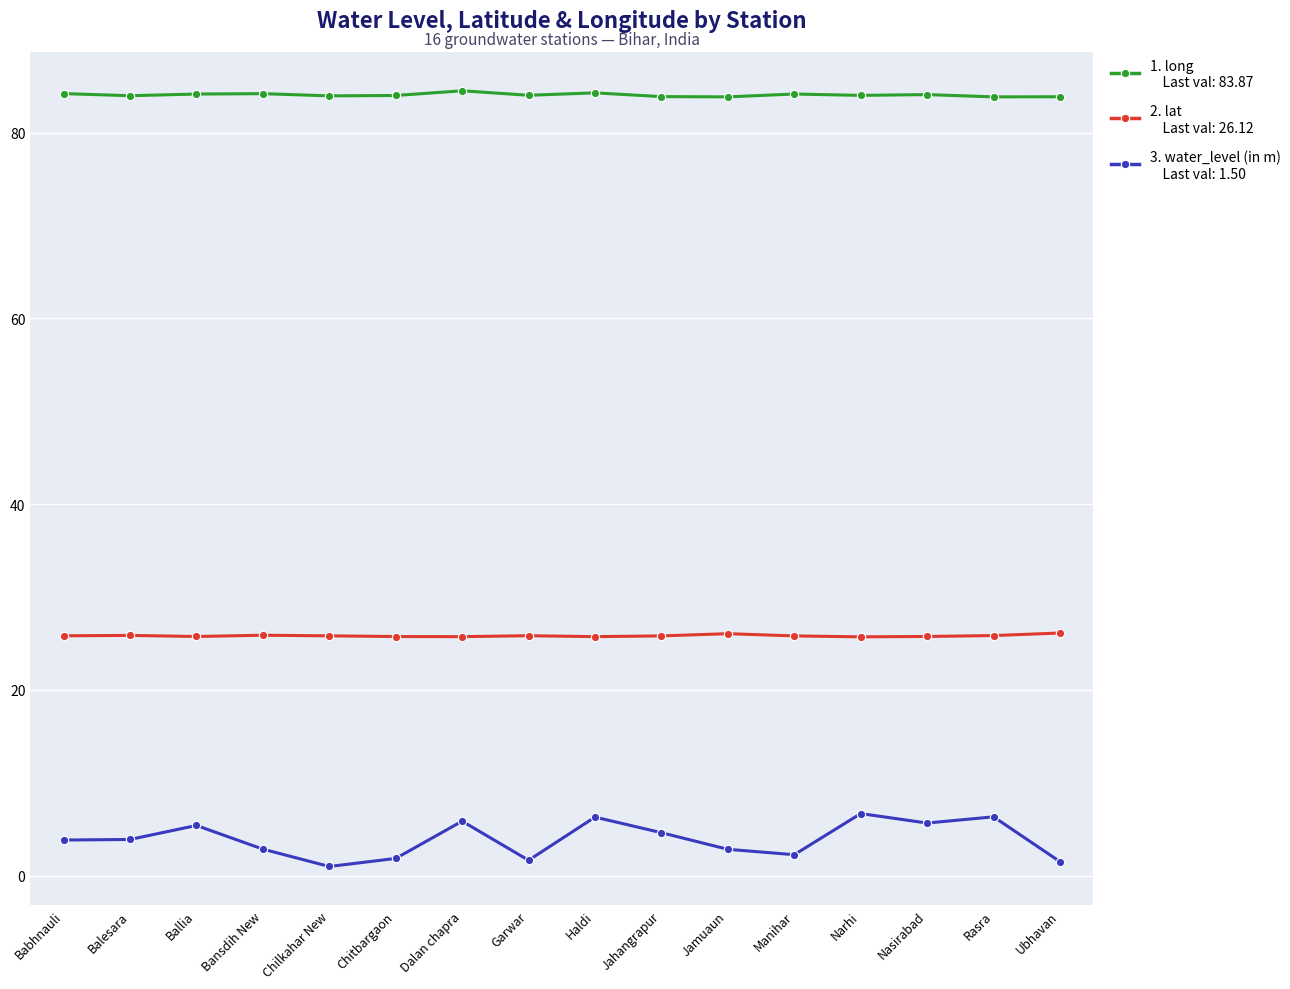

What is the maximum value shown in the chart?

84.5